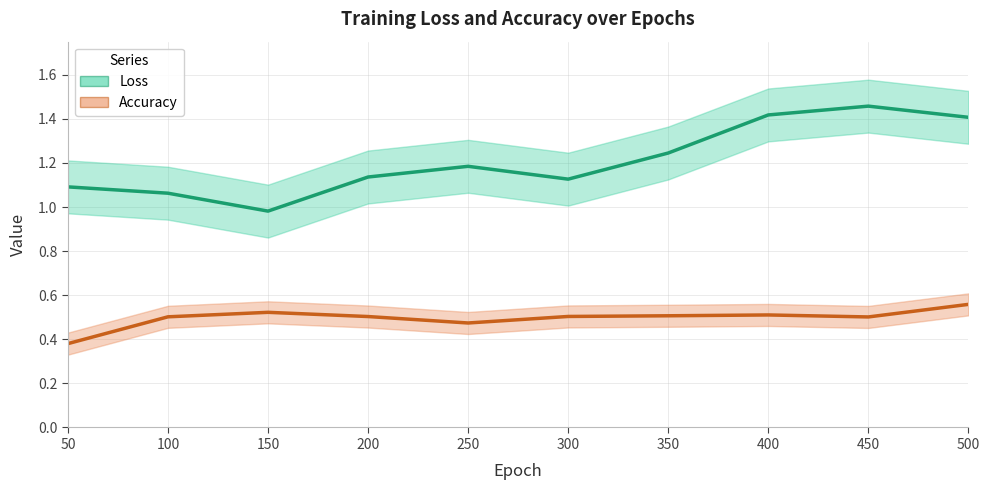

What is the difference between the maximum and minimum values in the Loss series?

0.5